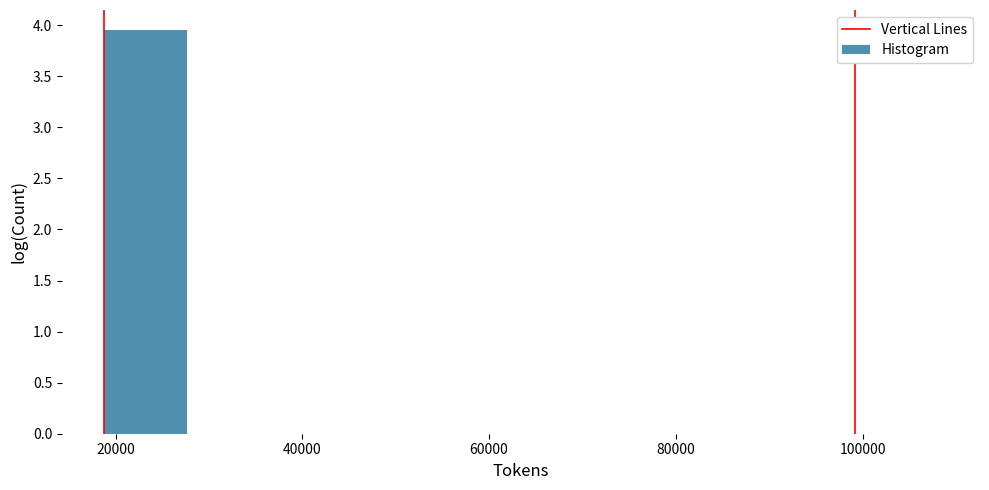

At which label does the data first exceed 3?

20000